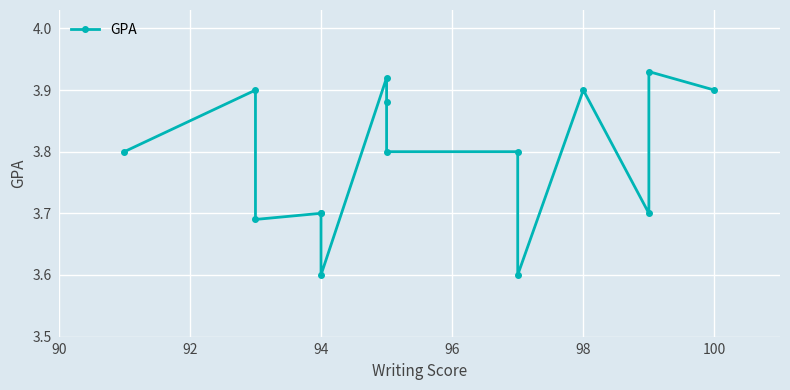

How many series are shown in this chart?

1